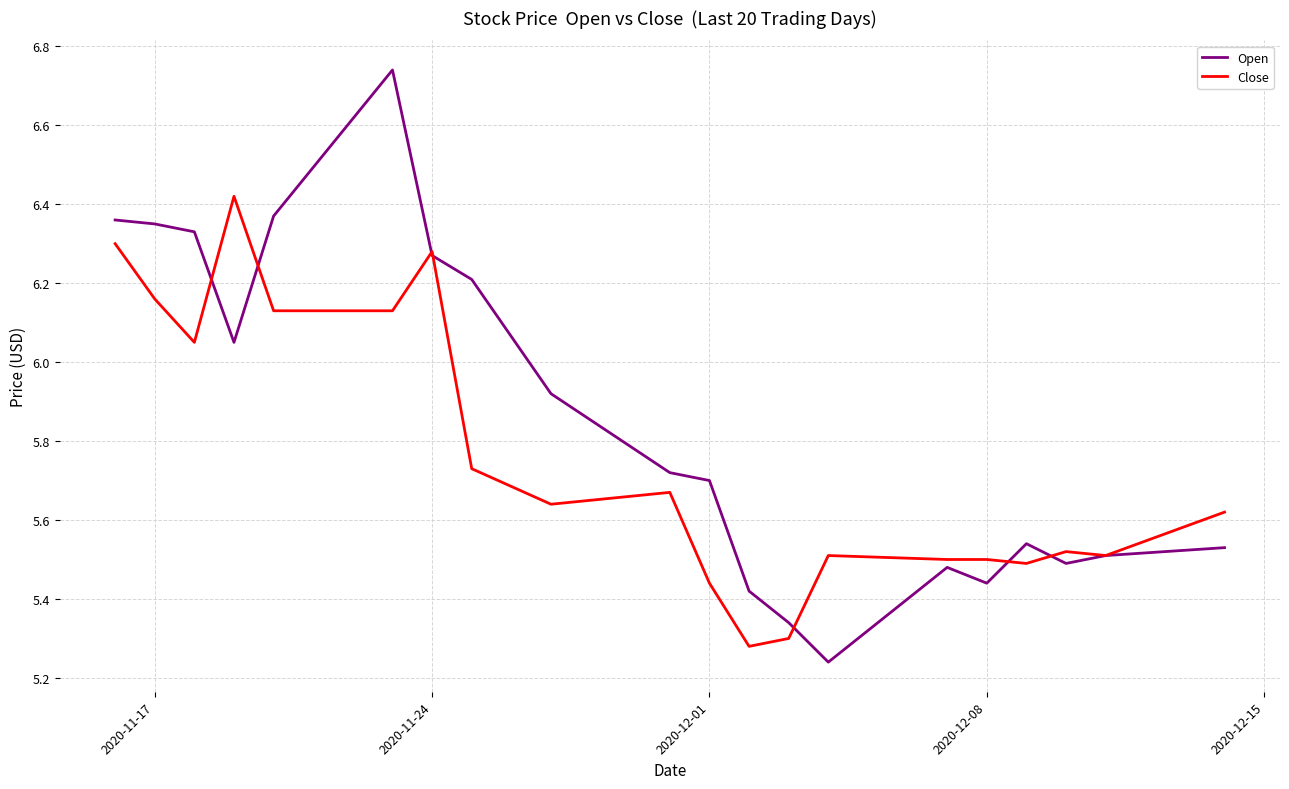

True or false: Close has more than 0 interior local peaks.

True